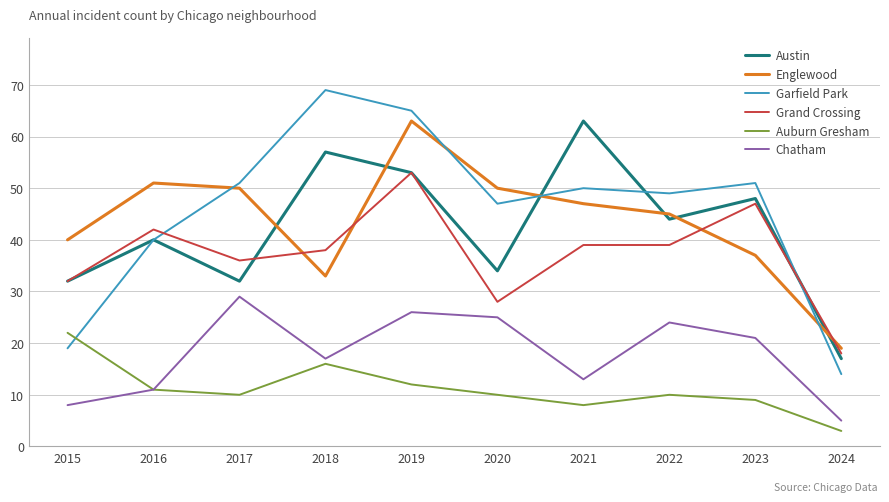

Between 2018 and 2019, which series saw the biggest shift?

Englewood